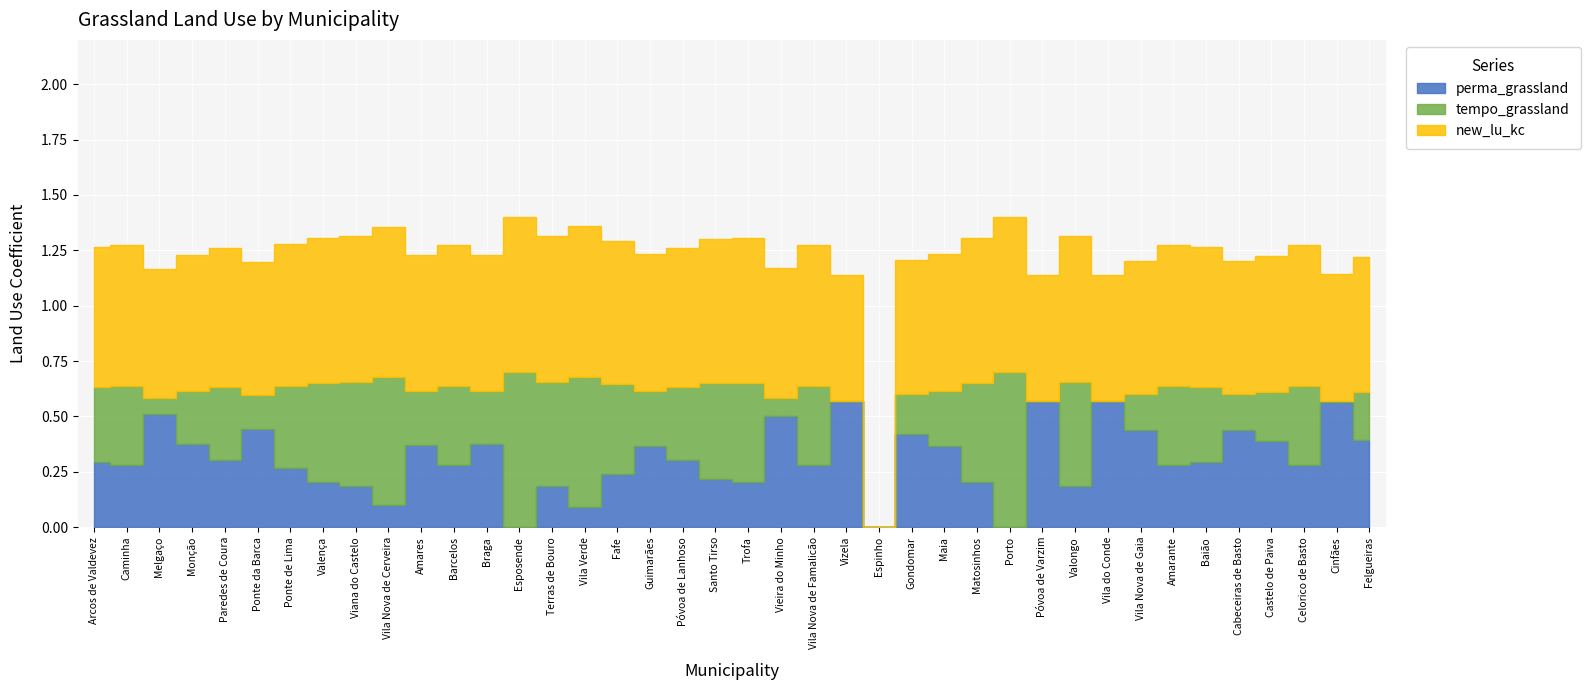

True or false: perma_grassland and new_lu_kc intersect in this chart.

False